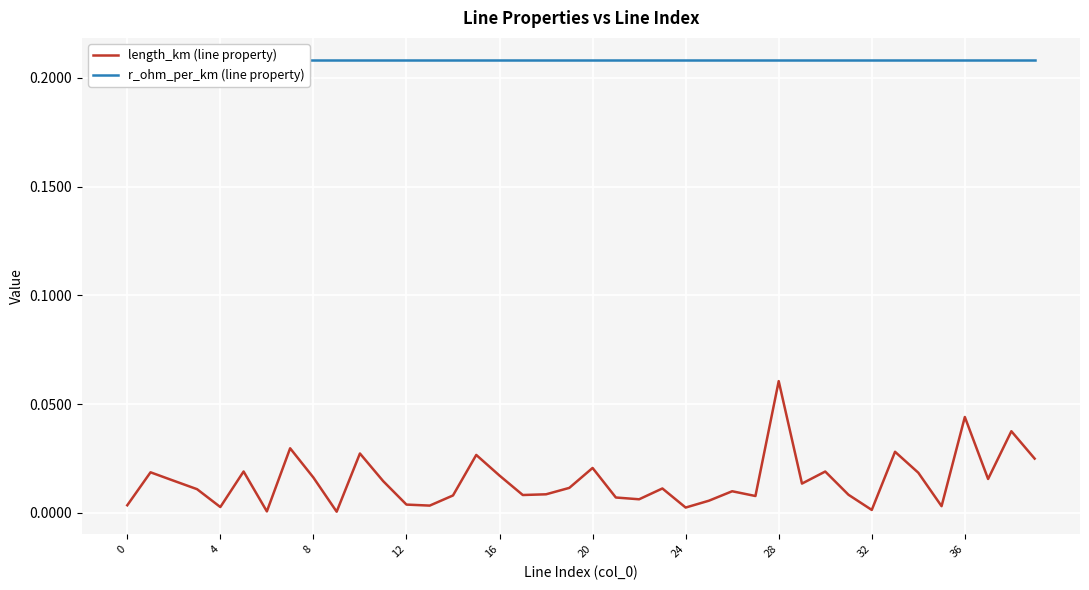

Which has a higher value, 24 or 34?

34